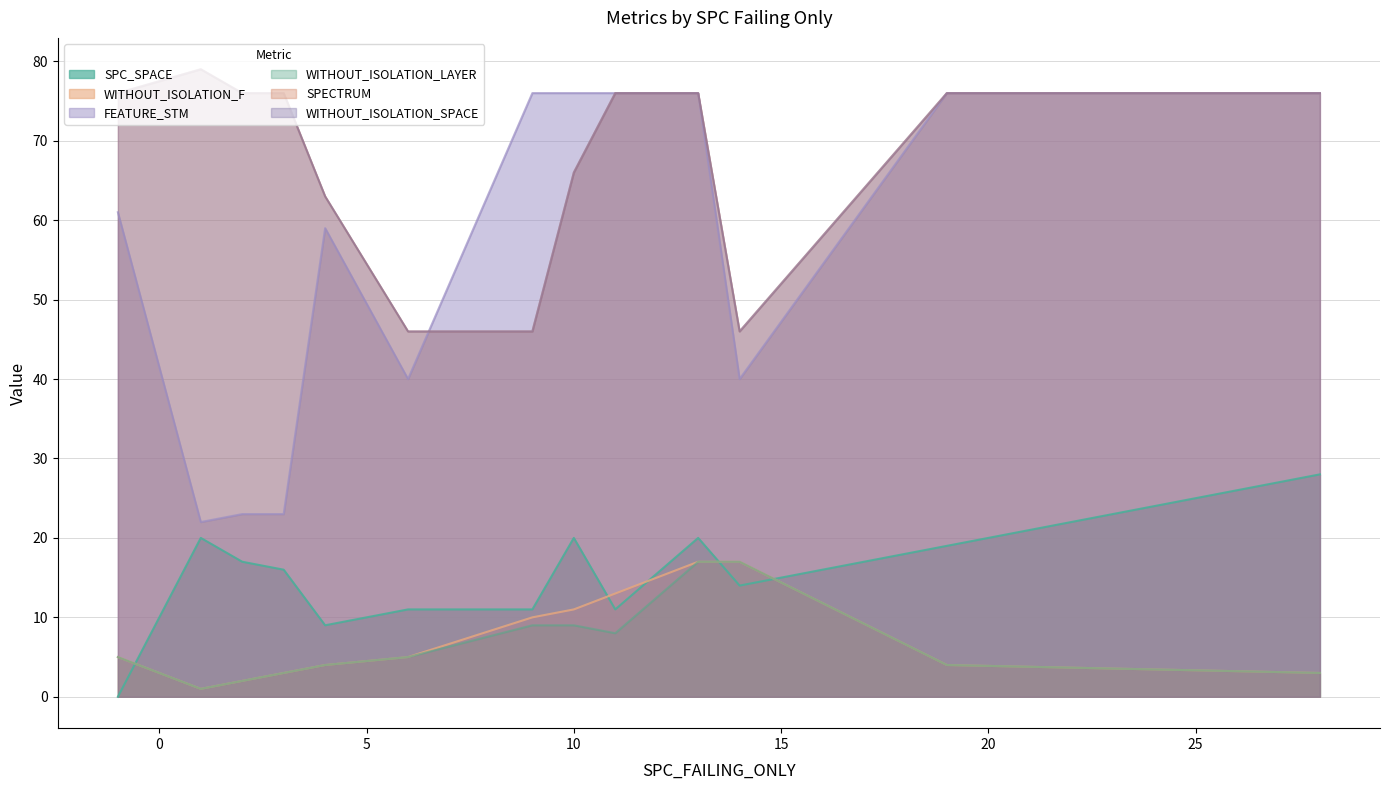

What is the difference between the maximum and minimum values in the WITHOUT_ISOLATION_LAYER series?

16